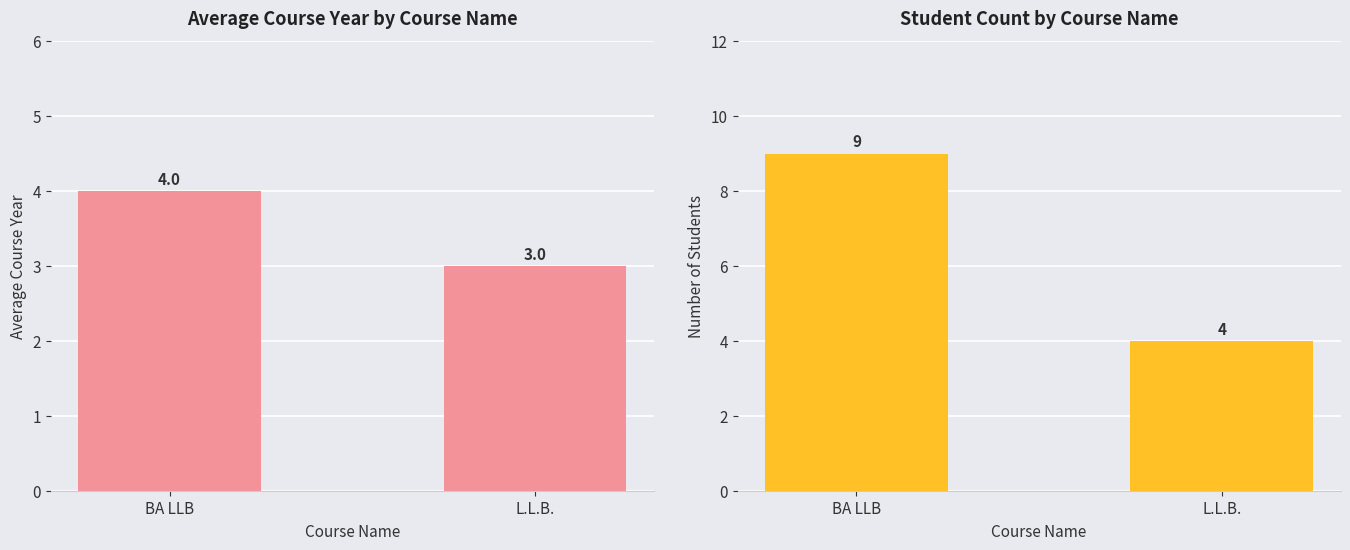

Reading right to left, what are all the values shown in this chart?

Average Course Year: 3	4
Student Count: 4	9